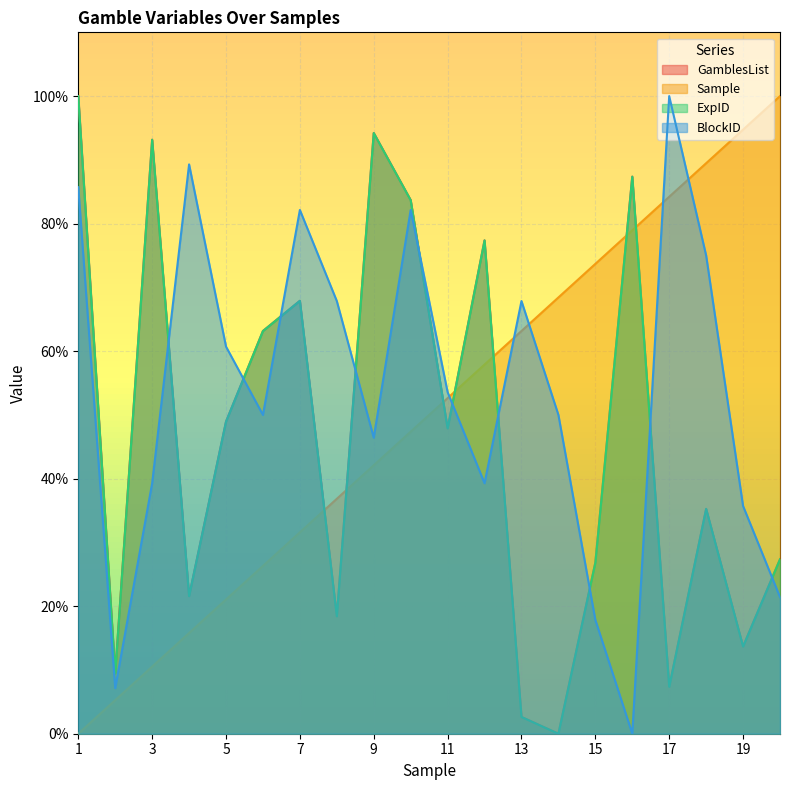

What is the value of the ExpID point at the 20th from the left?

27.4